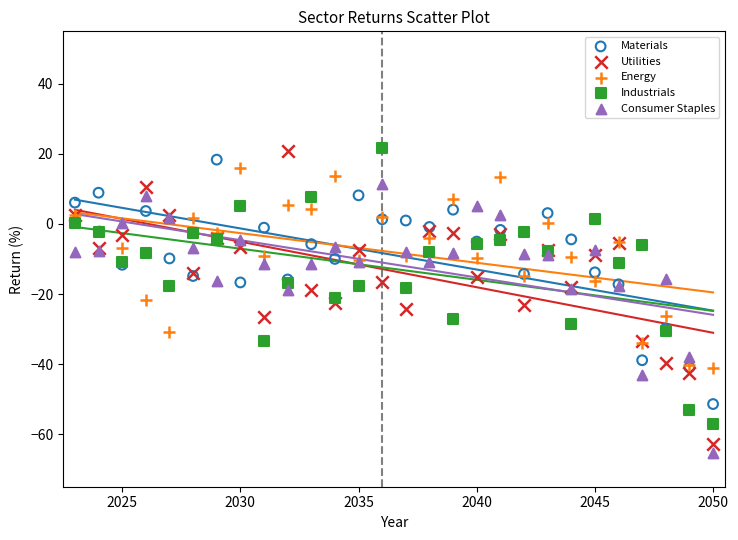

What is the X range (max minus min) for the scatter plot?

27.0